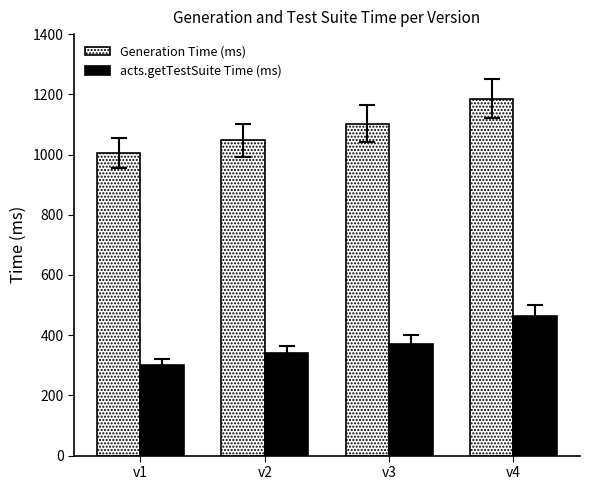

What is the smallest value displayed?

300